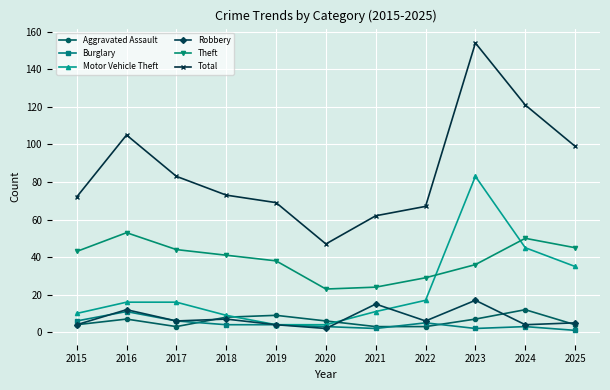

Which series changed the most between 2017 and 2024?

Total